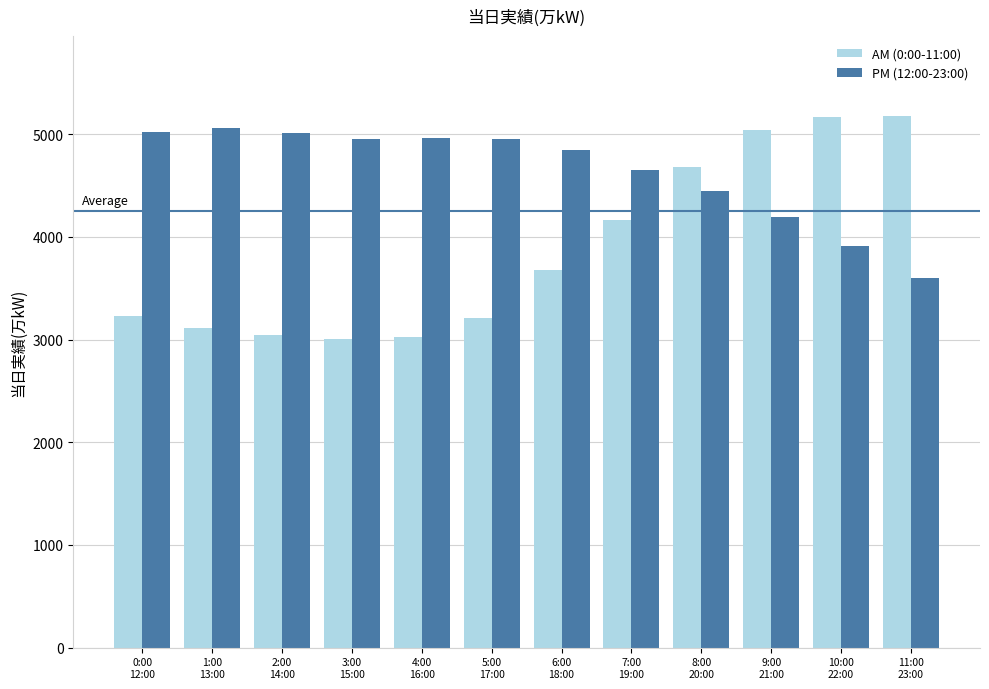

Rank the series by their maximum value, from lowest to highest.

PM (12:00-23:00), AM (0:00-11:00)